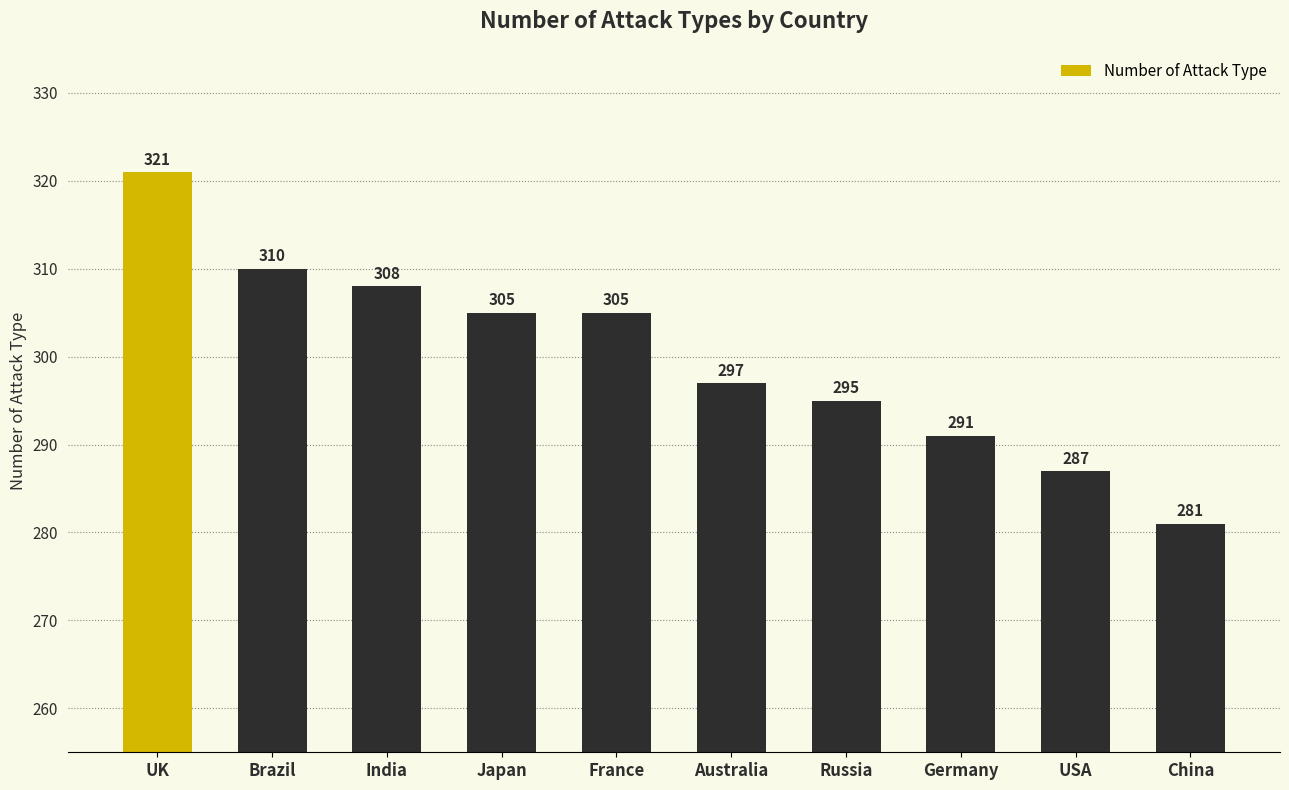

What is the difference between the maximum and second lowest values?

34